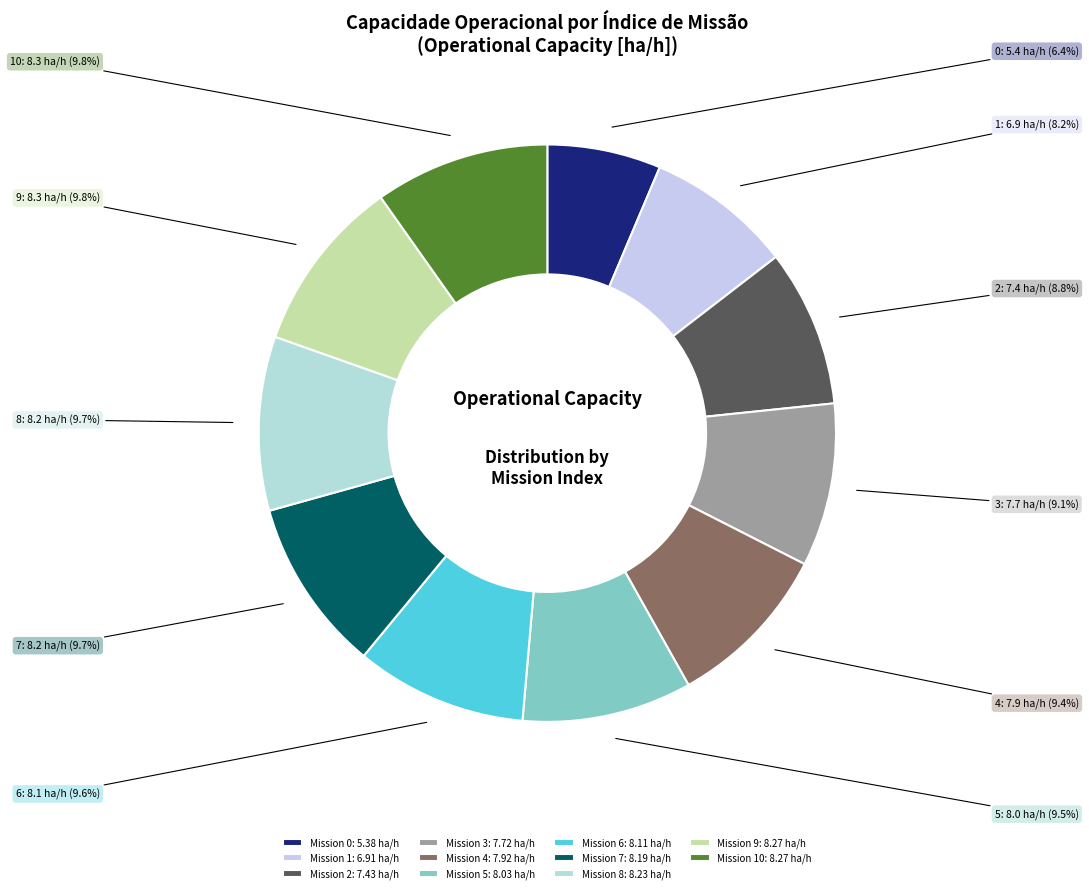

To the nearest percent, what is the average slice percentage?

9%